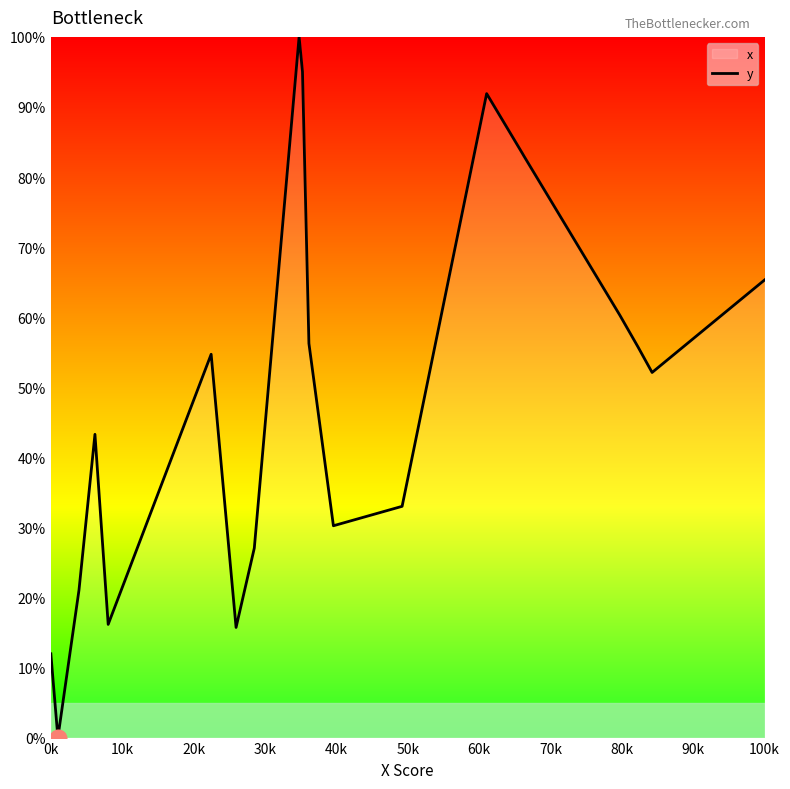

What is the maximum value shown in the chart?

100.0